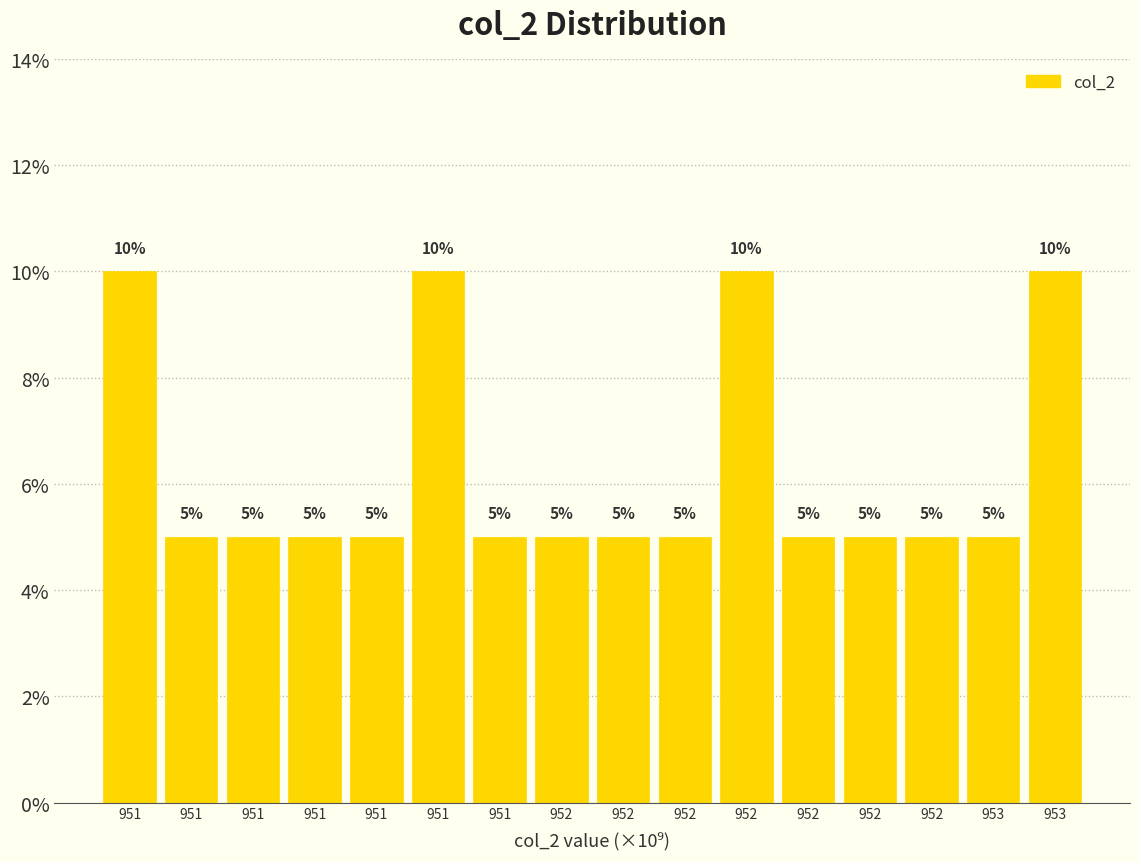

How many values exceed 5?

4